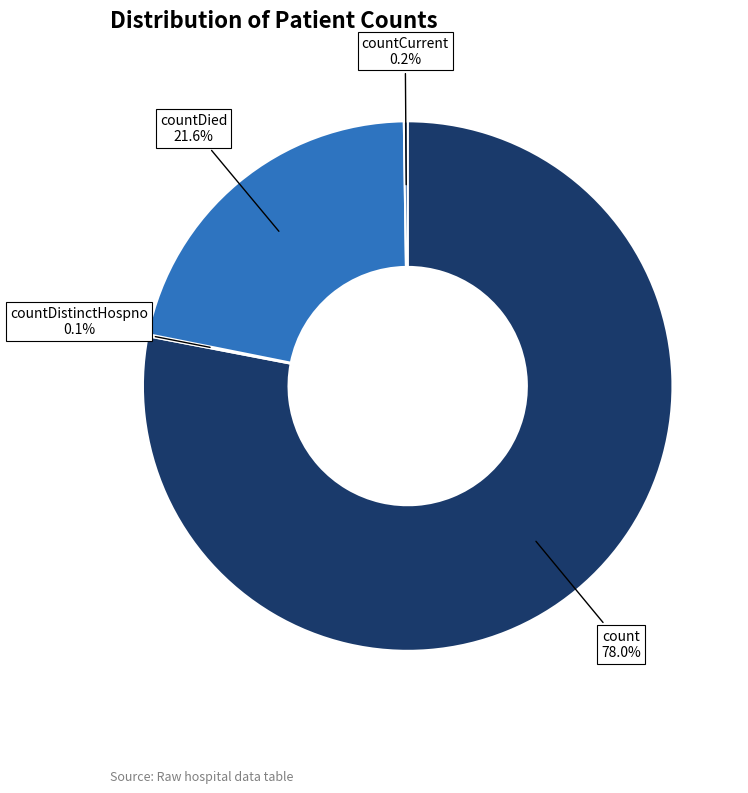

Does any single category account for the majority?

Yes